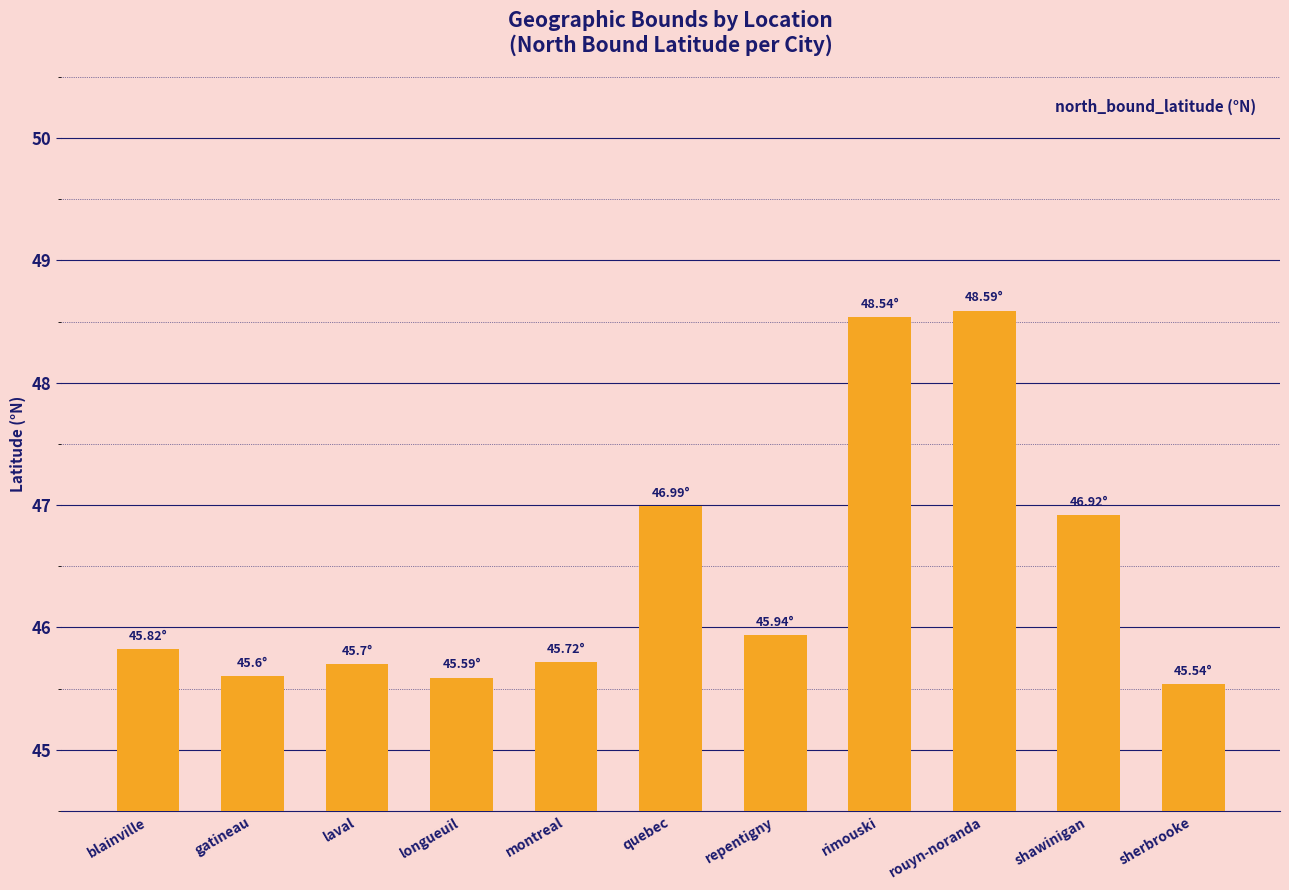

Which label corresponds to the smallest value in the chart?

sherbrooke